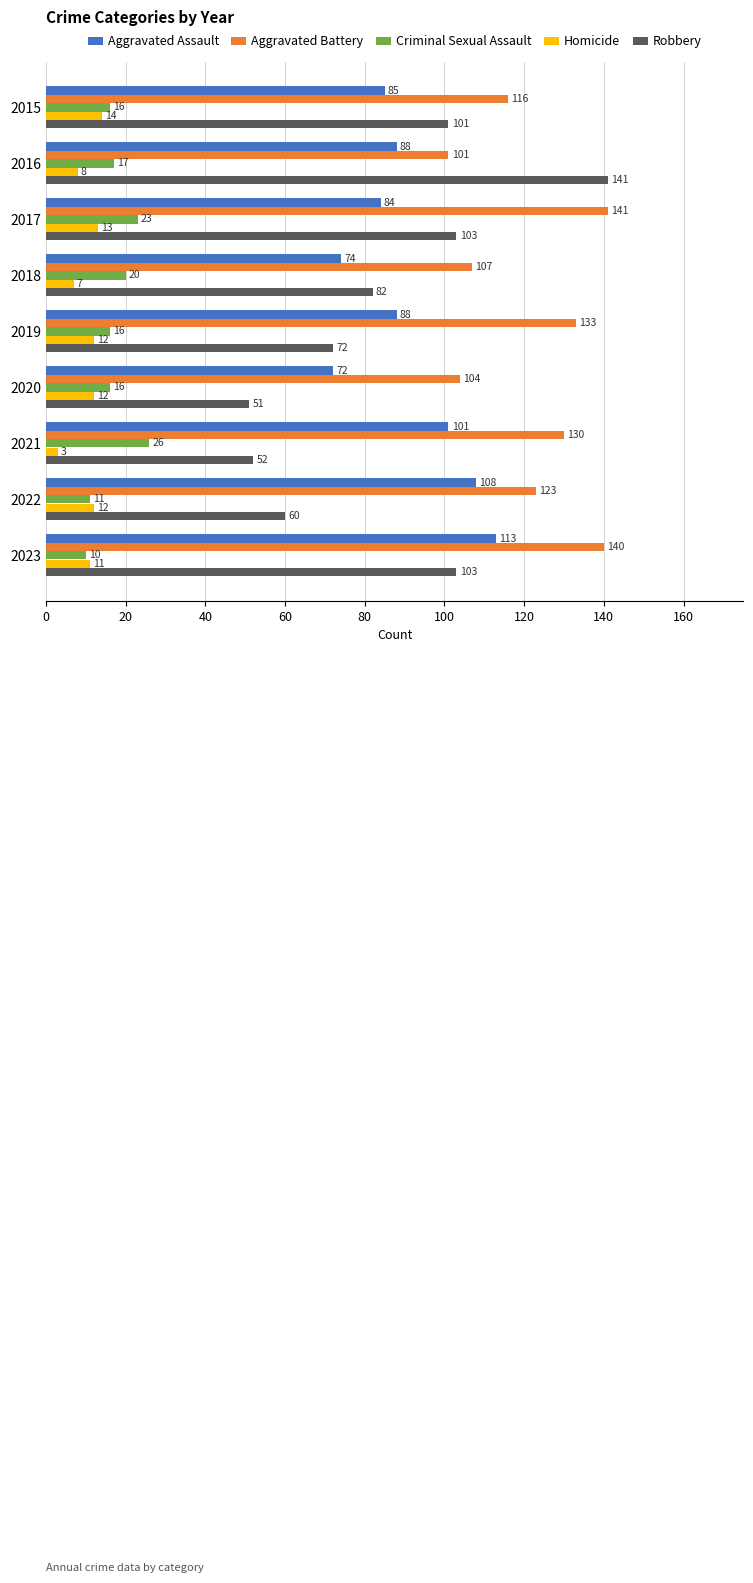

What value does the Homicide series have at 2016, to the nearest 10?

10